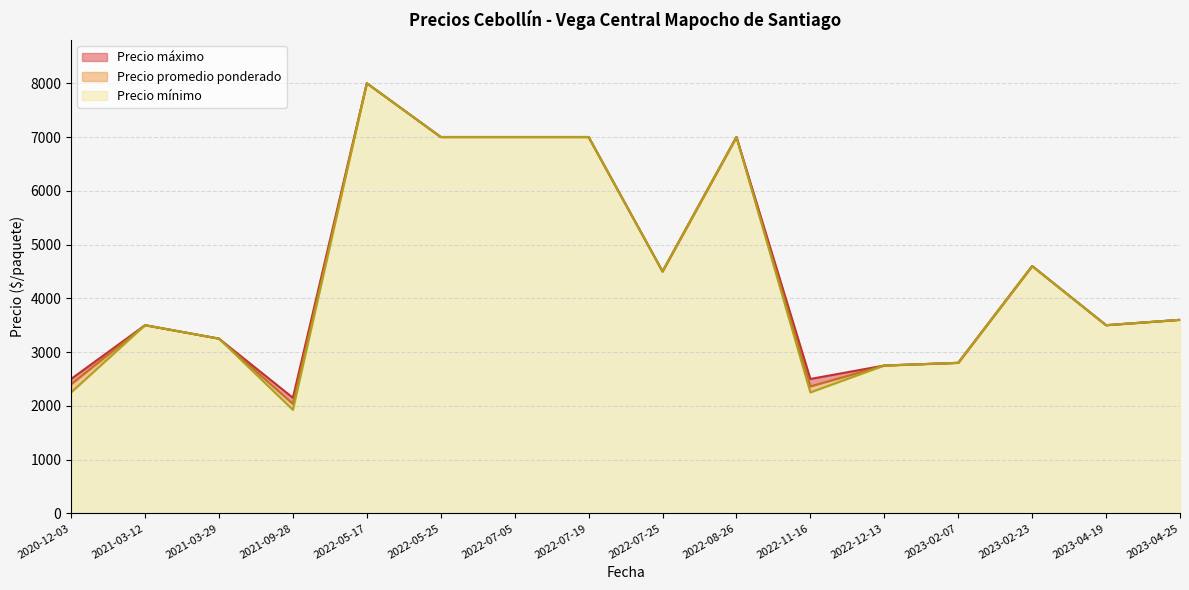

The value of Precio mínimo at 2022-11-16 is 3737.0. True or false?

False